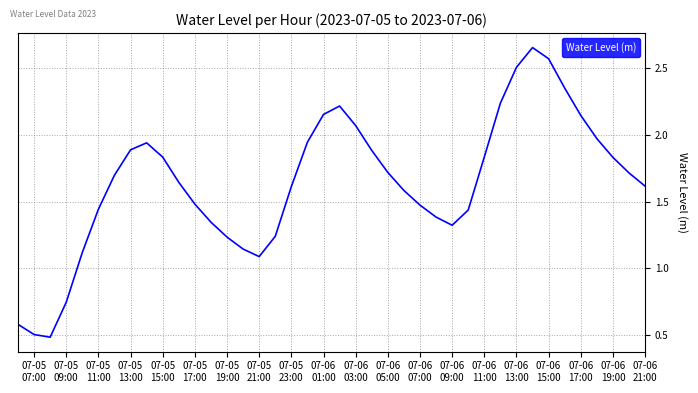

What is the minimum value shown in the chart?

0.5